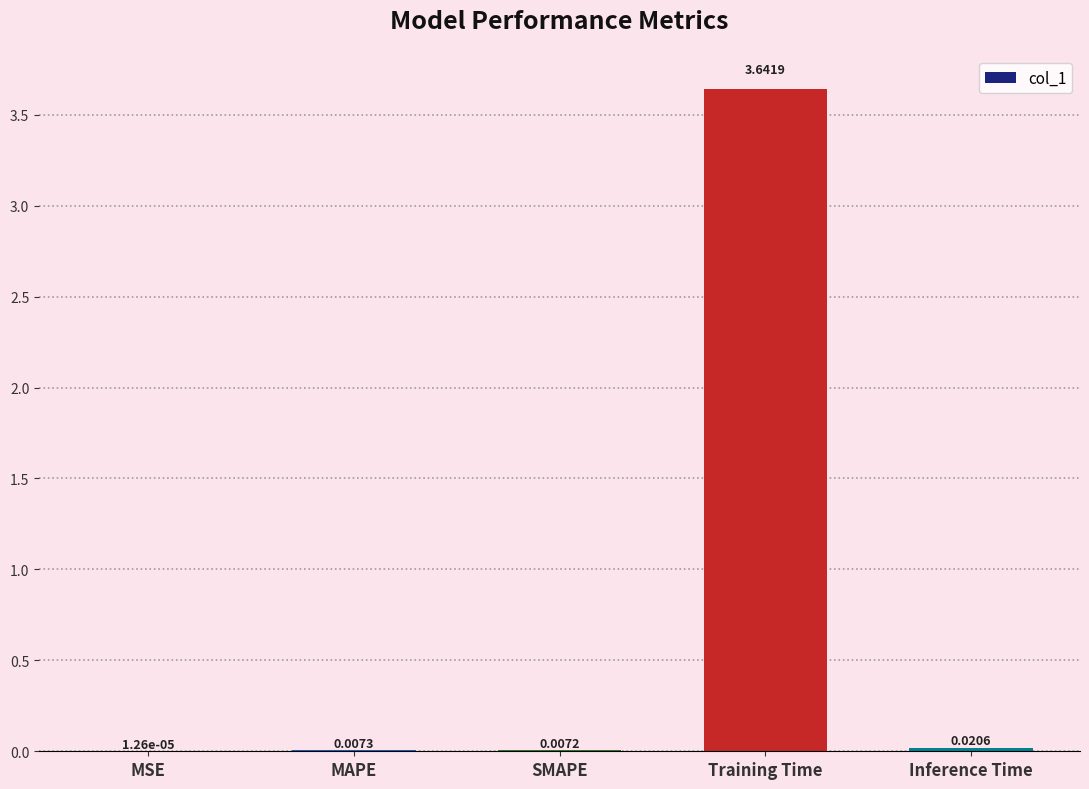

What is the sum of all values?

3.7